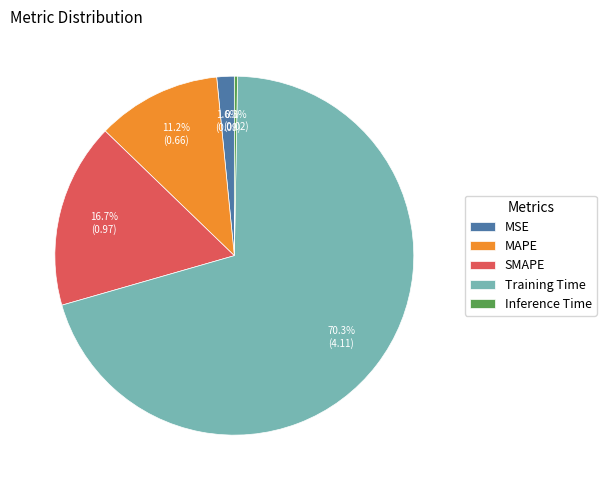

Between MAPE and Inference Time, which is larger?

MAPE